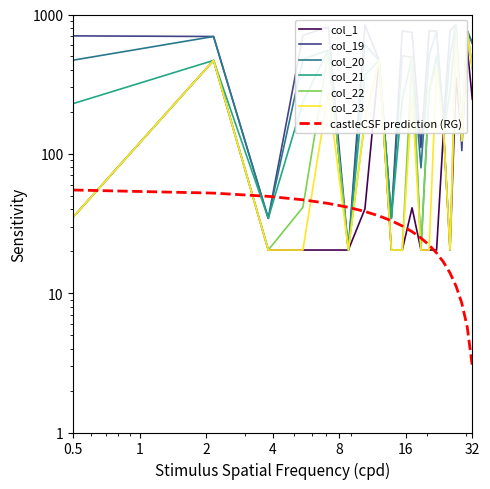

Is the value of col_1 at 6.1 greater than the value of col_23 at 0.1?

No